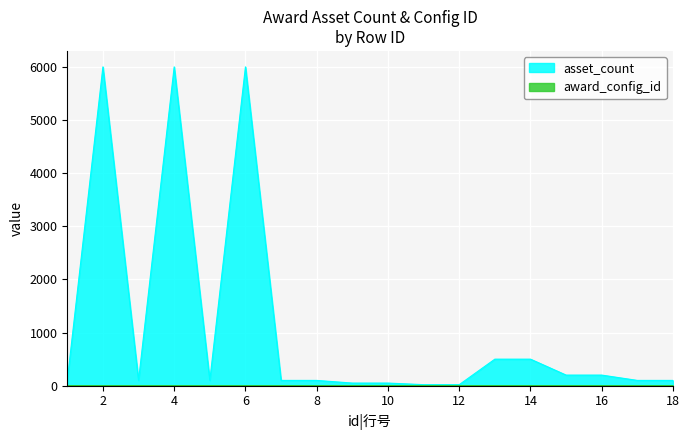

Reading right to left, extract all data points from this chart.

asset_count: 18=100	17=100	16=200	15=200	14=500	13=500	12=20	11=20	10=50	9=50	8=100	7=100	6=6000	5=100	4=6000	3=100	2=6000	1=100
award_config_id: 18=3	17=3	16=3	15=3	14=3	13=3	12=2	11=2	10=2	9=2	8=2	7=2	6=1	5=1	4=1	3=1	2=1	1=1